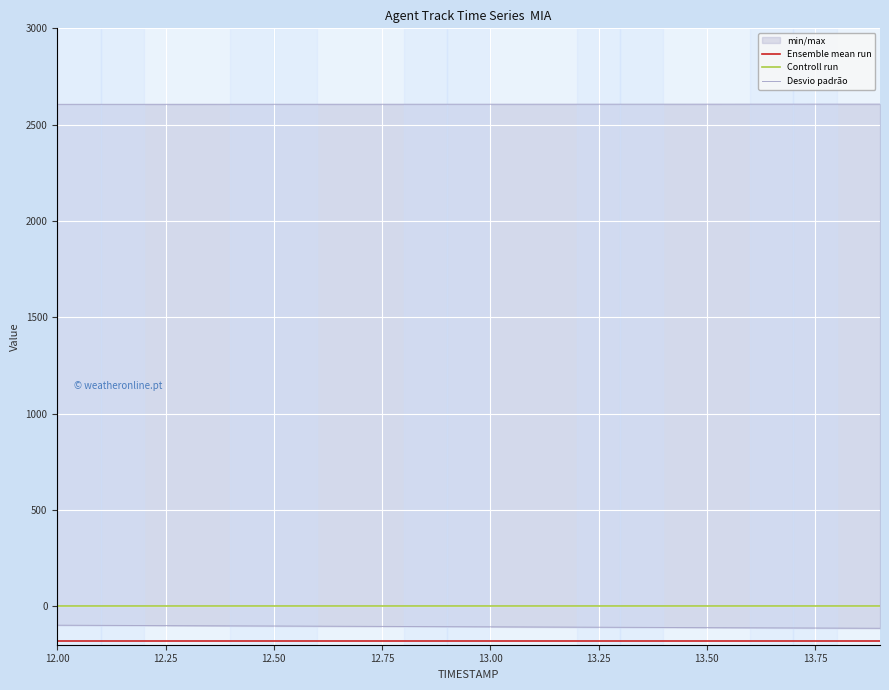

Which series has the largest total across all categories?

Controll run